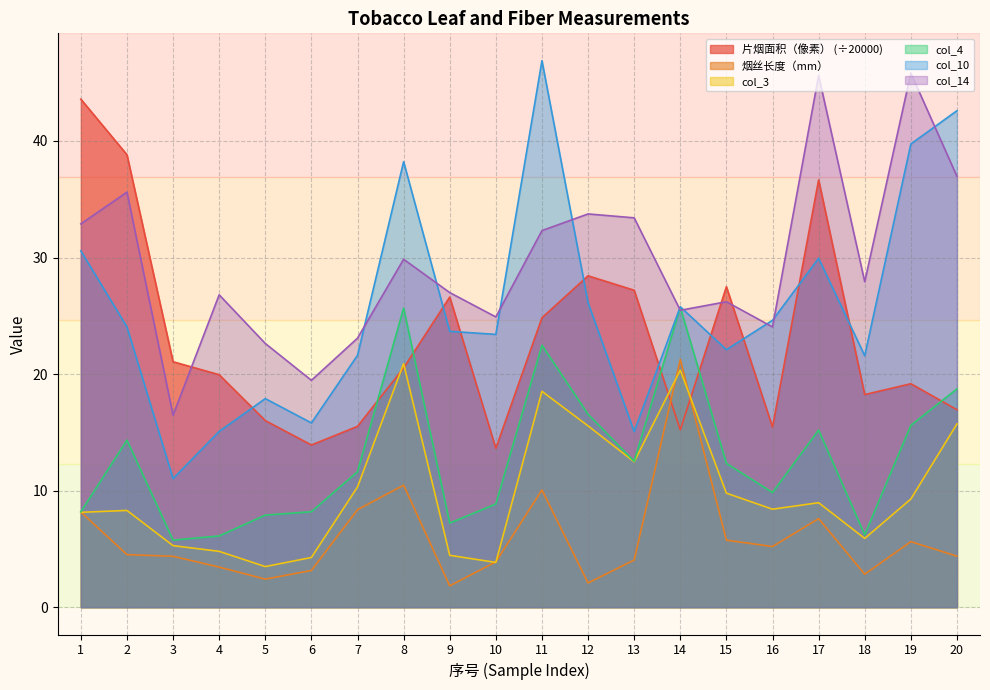

How many data points in col_4 are above 12?

10